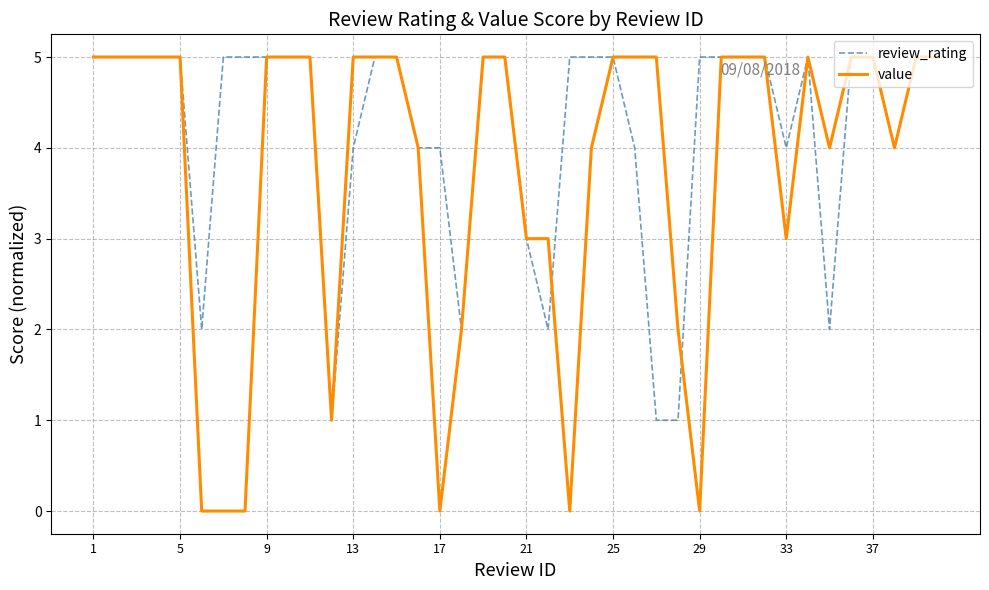

Which series has the largest total across all categories?

review_rating